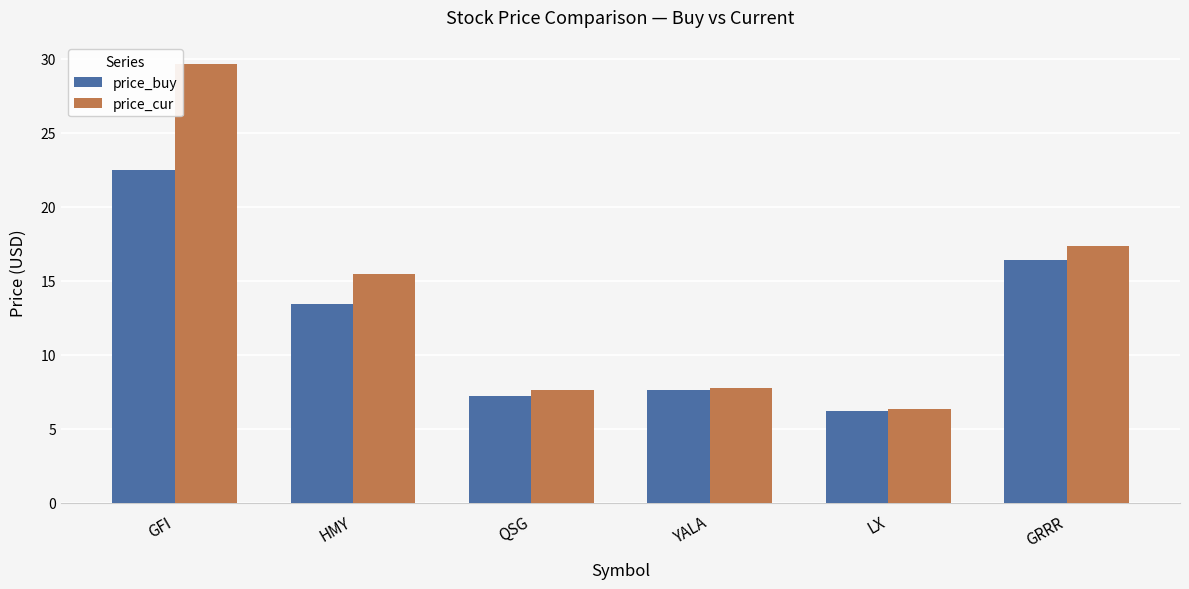

Between GFI and GRRR, which series saw the biggest shift?

price_cur